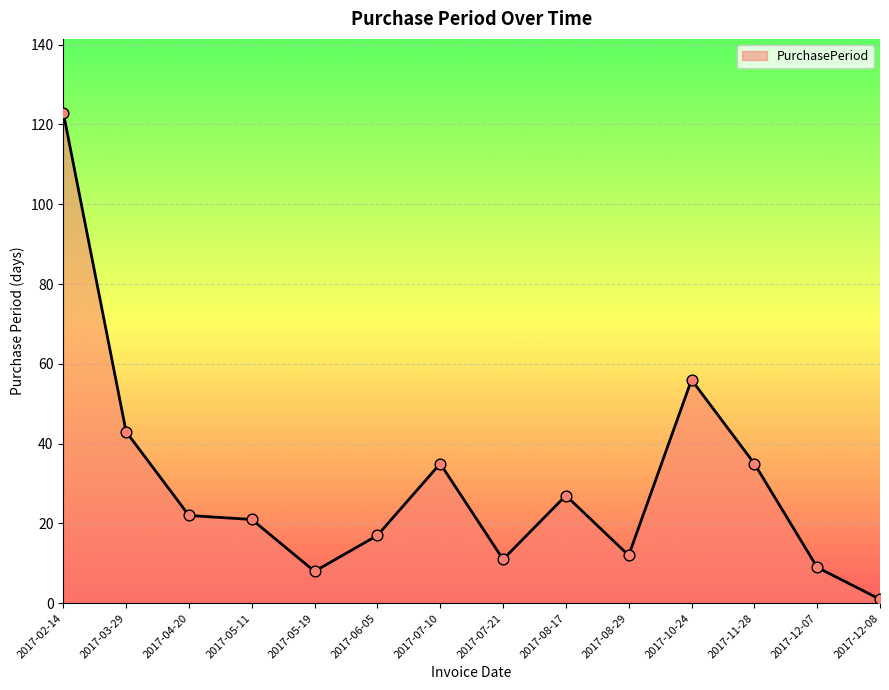

Which has a higher value, 2017-05-11 or 2017-07-21?

2017-05-11